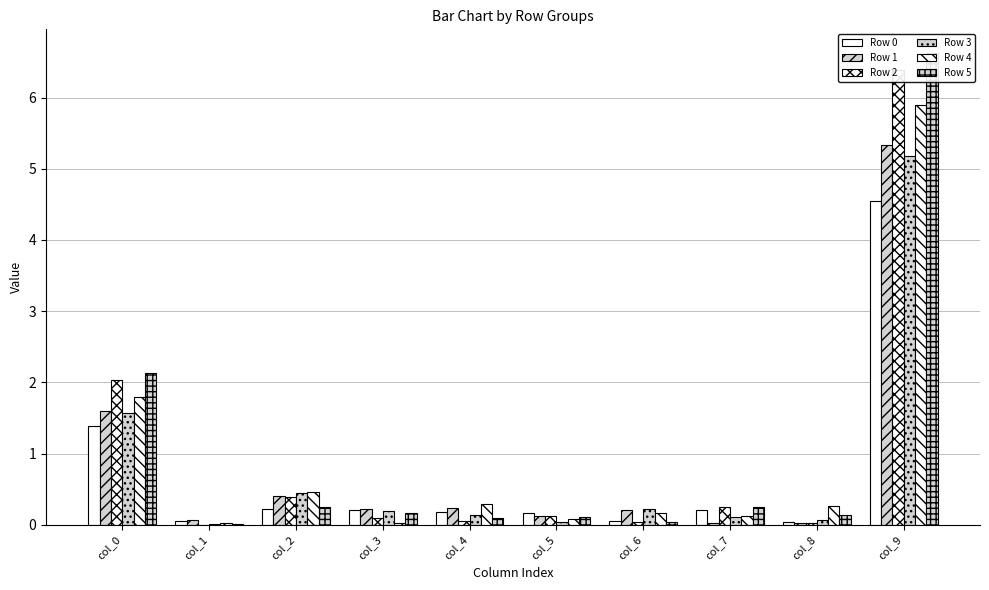

List the labels in order of Row 5 value, largest first.

col_9, col_0, col_7, col_2, col_3, col_8, col_5, col_4, col_6, col_1